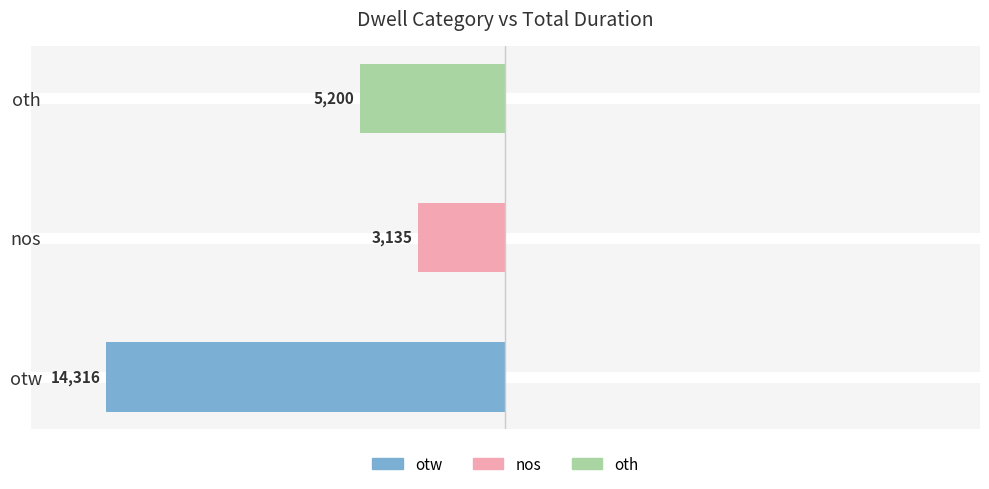

How many bars are there in total?

3